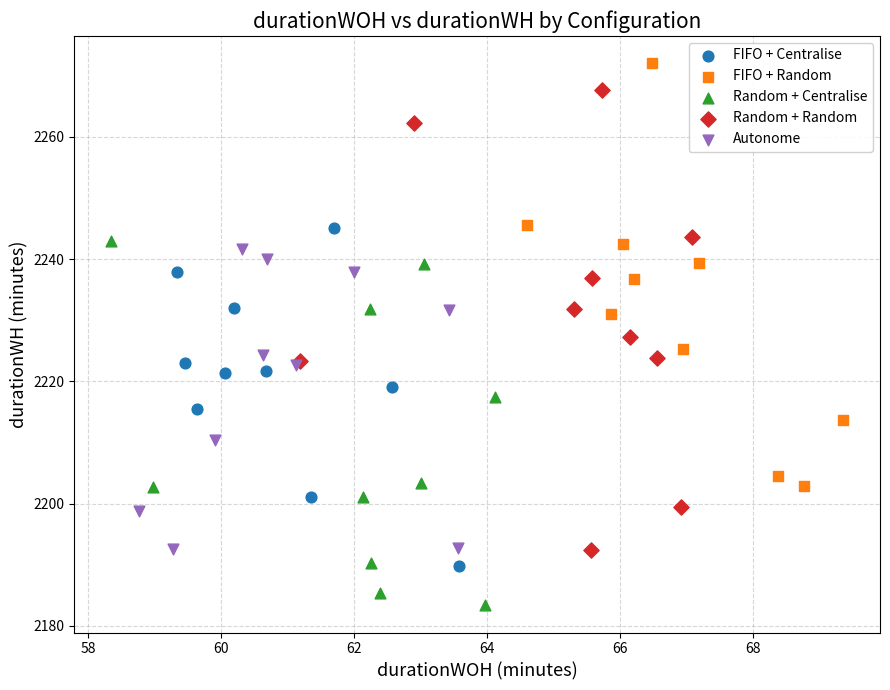

Which series reaches the maximum Y coordinate?

FIFO + Random